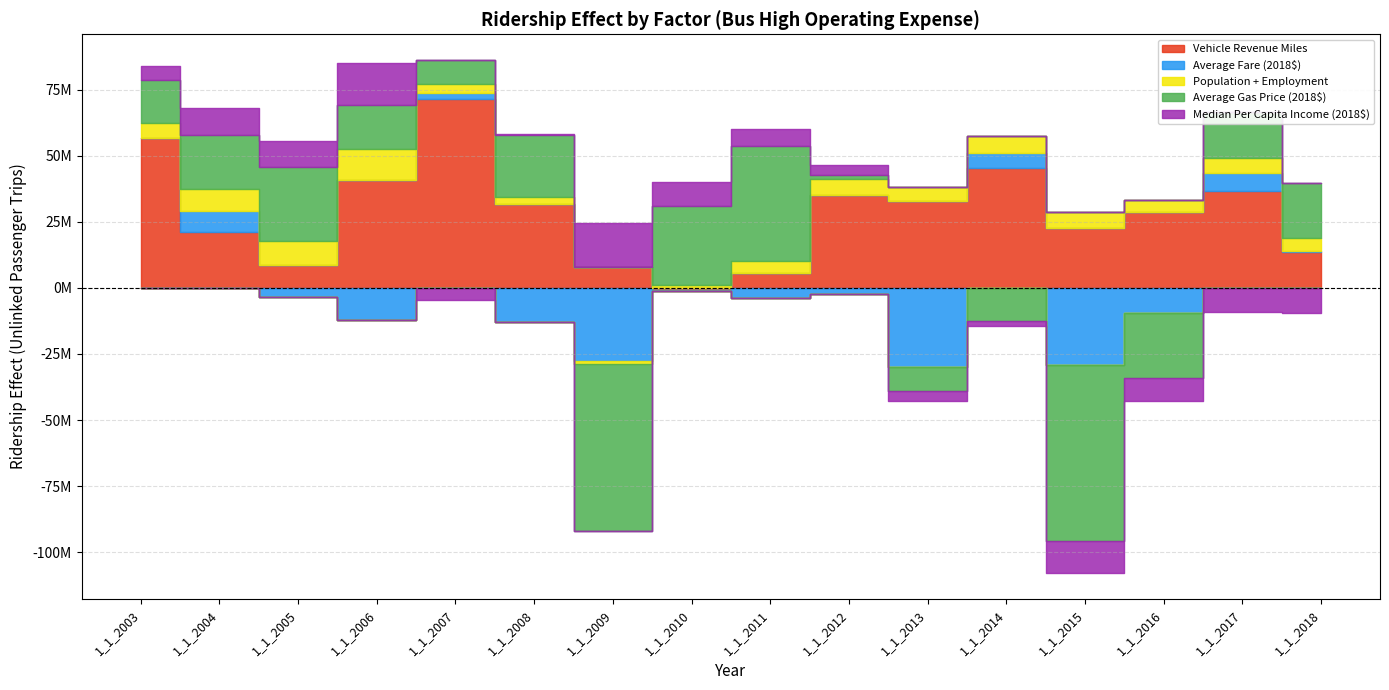

Between which two adjacent categories do Population + Employment and Median Per Capita Income (2018$) first intersect?

1_1_2006 and 1_1_2007